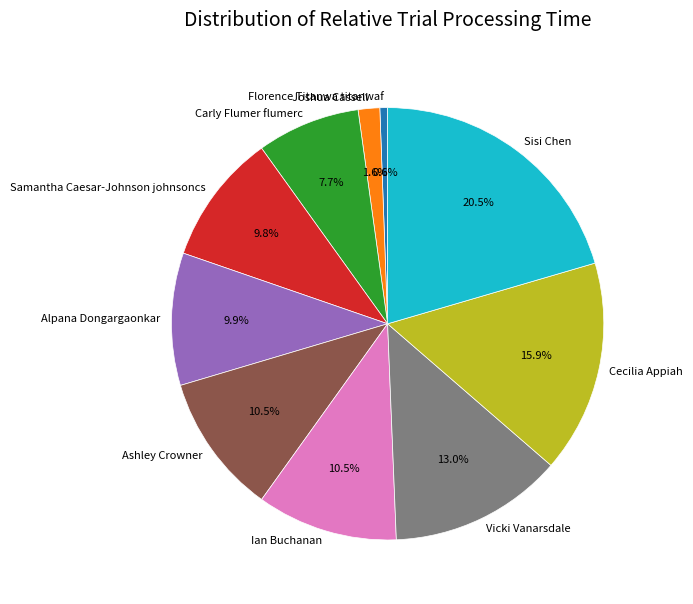

How much of the chart is everything except Ian Buchanan?

89.5%